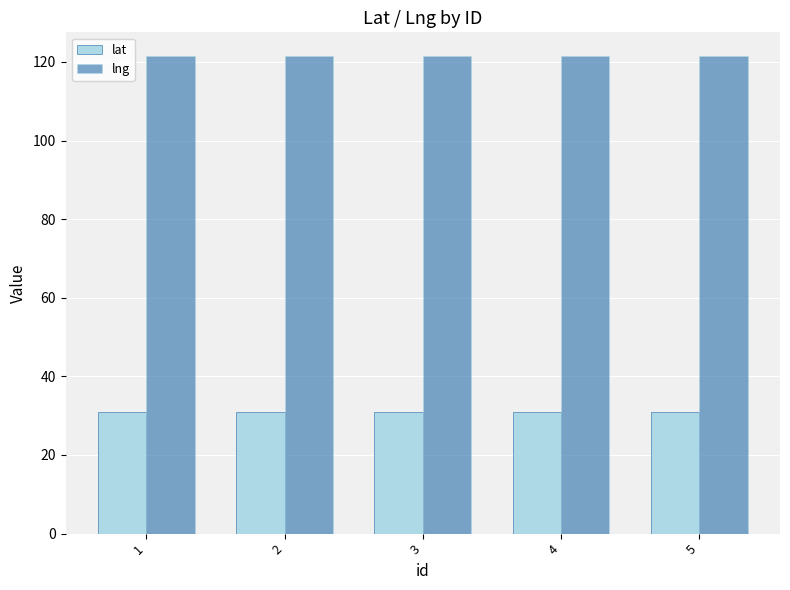

List the series in order of their overall mean, lowest first.

lat, lng